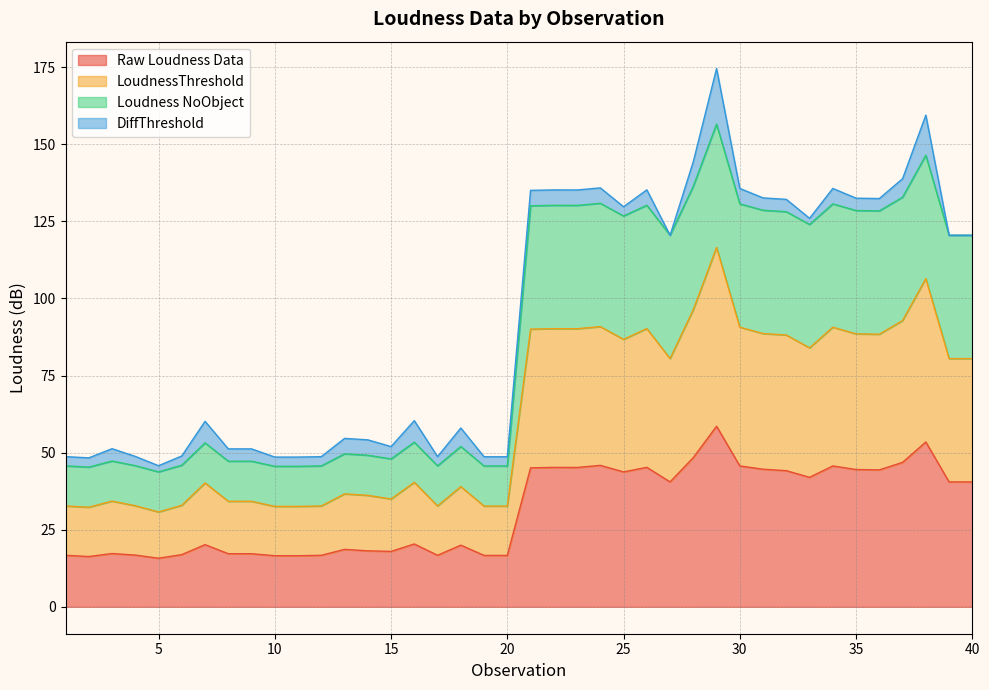

At which category does the chart reach its minimum across all series?

5